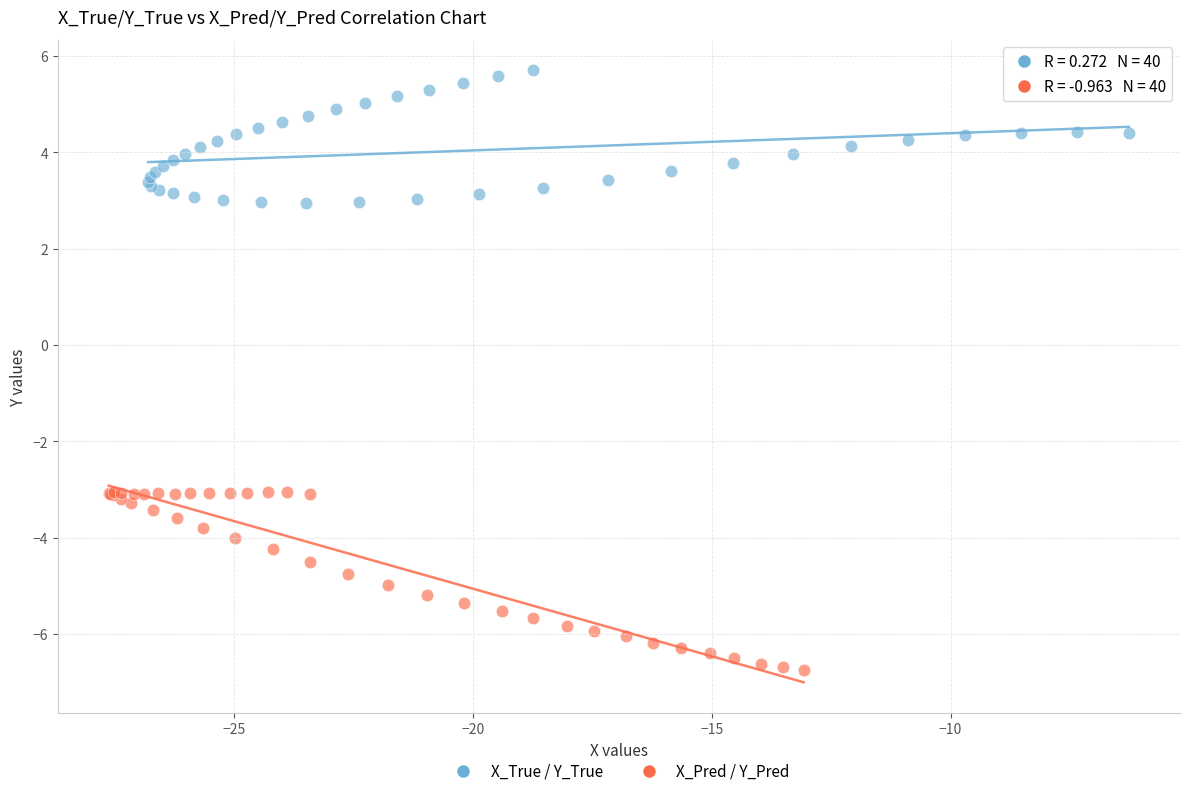

Which series has the largest Y range (max minus min)?

X_Pred / Y_Pred